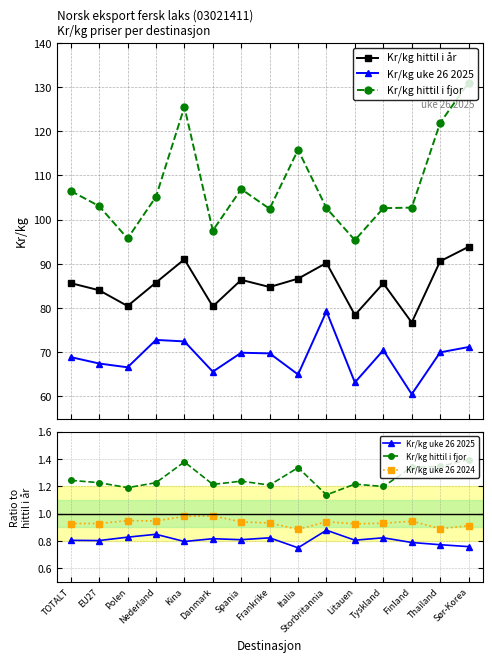

At how many categories does at least one series exceed 33?

15